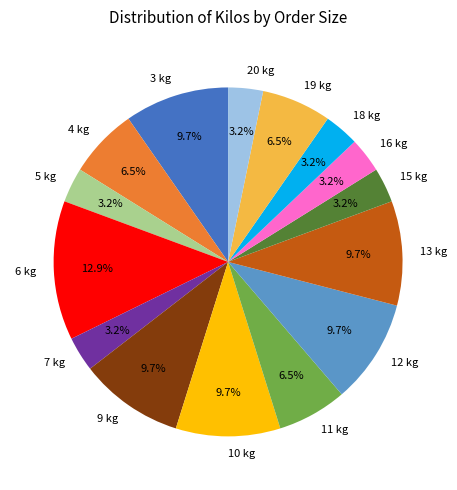

Which slice is the largest?

6 kg